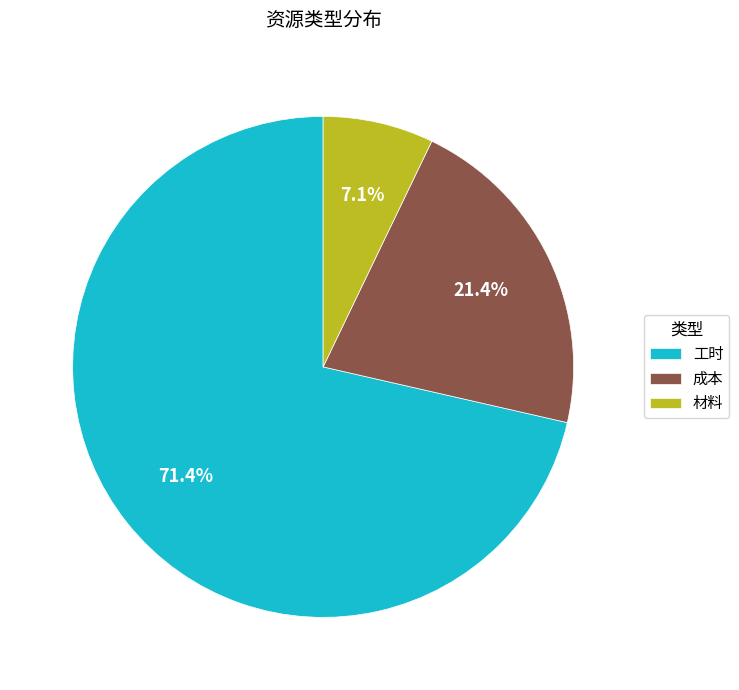

Count the number of slices in the pie.

3